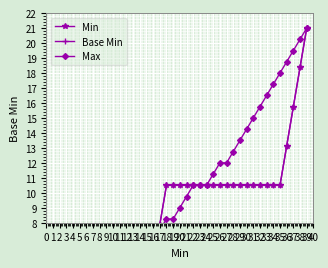

What is the total value across all series at 32?

36.8